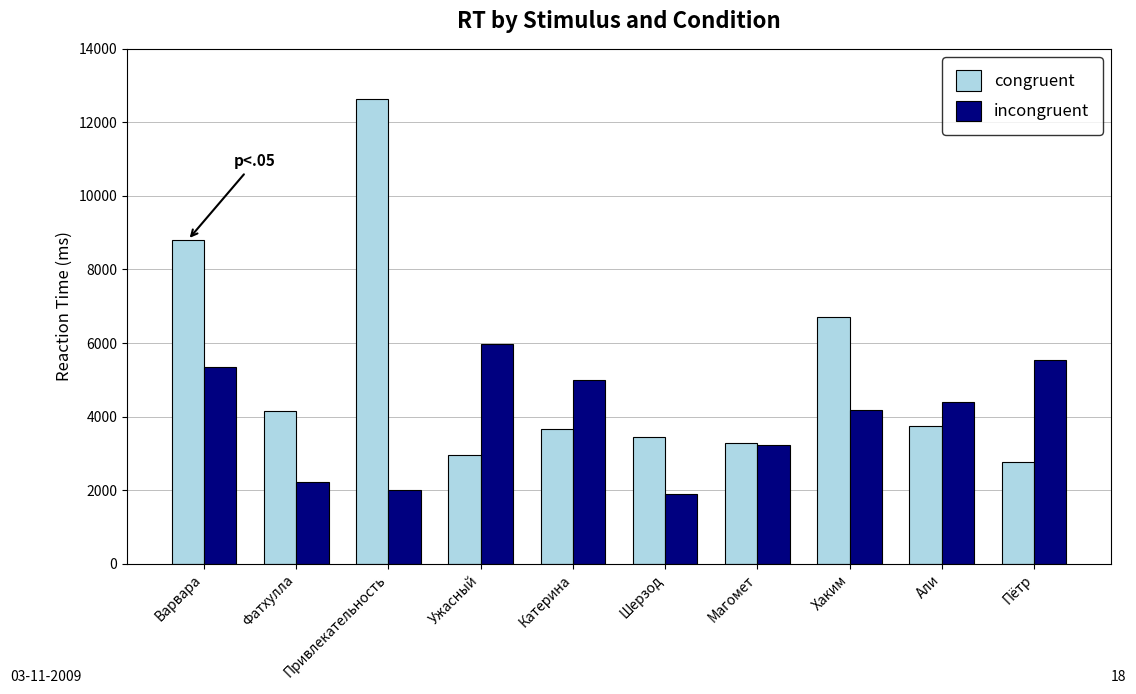

How many bars are there in total?

20